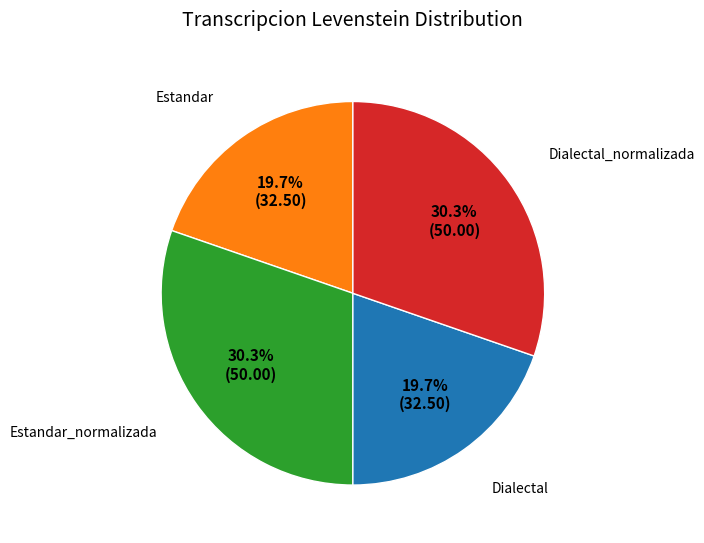

Is there any slice that represents more than half of the pie?

No